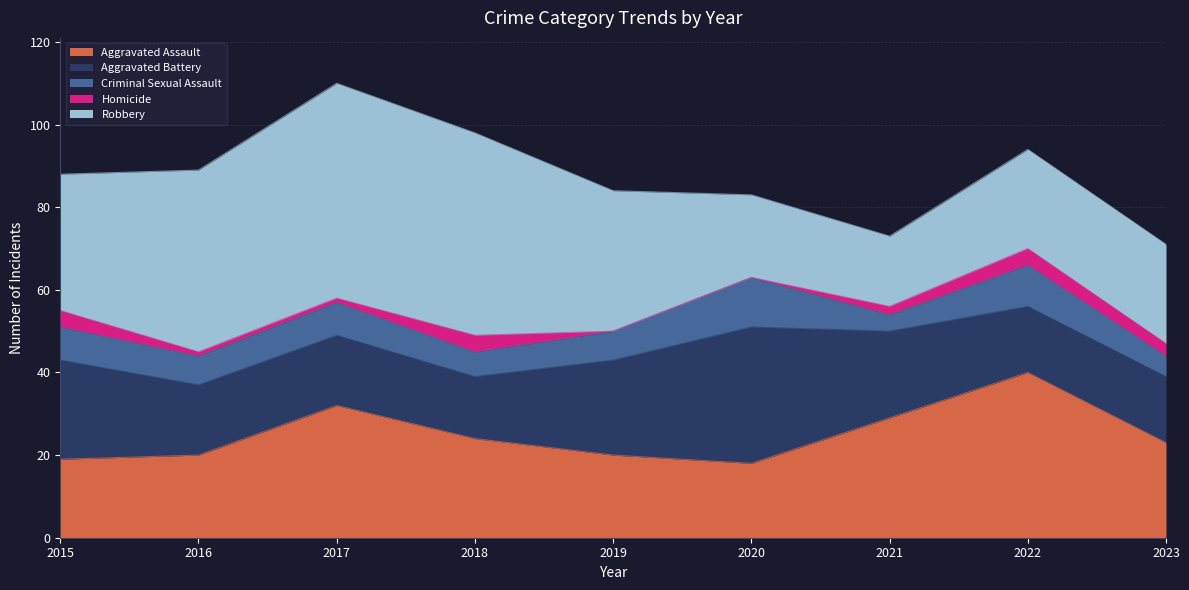

What is the sum of the Aggravated Battery values at 2016 and 2023?

33